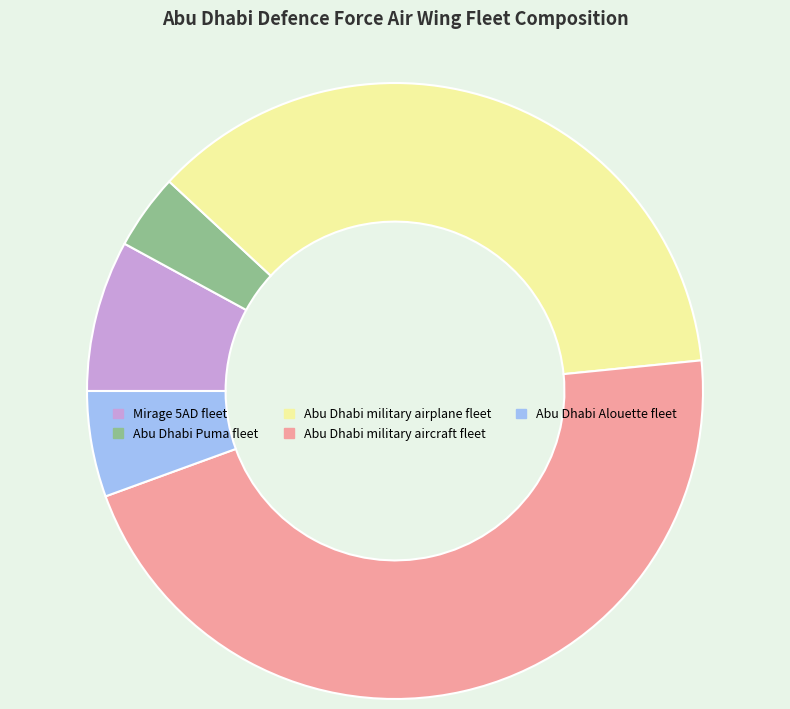

Approximately how many times larger is the value at Abu Dhabi military airplane fleet compared to Abu Dhabi military aircraft fleet?

0.8